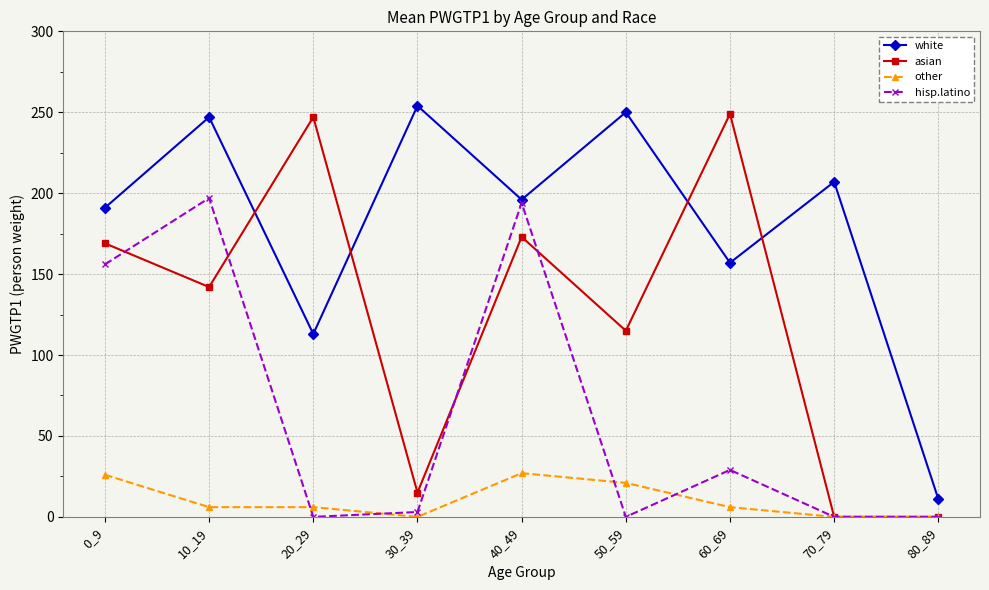

What is the sum of all hisp.latino values?

579